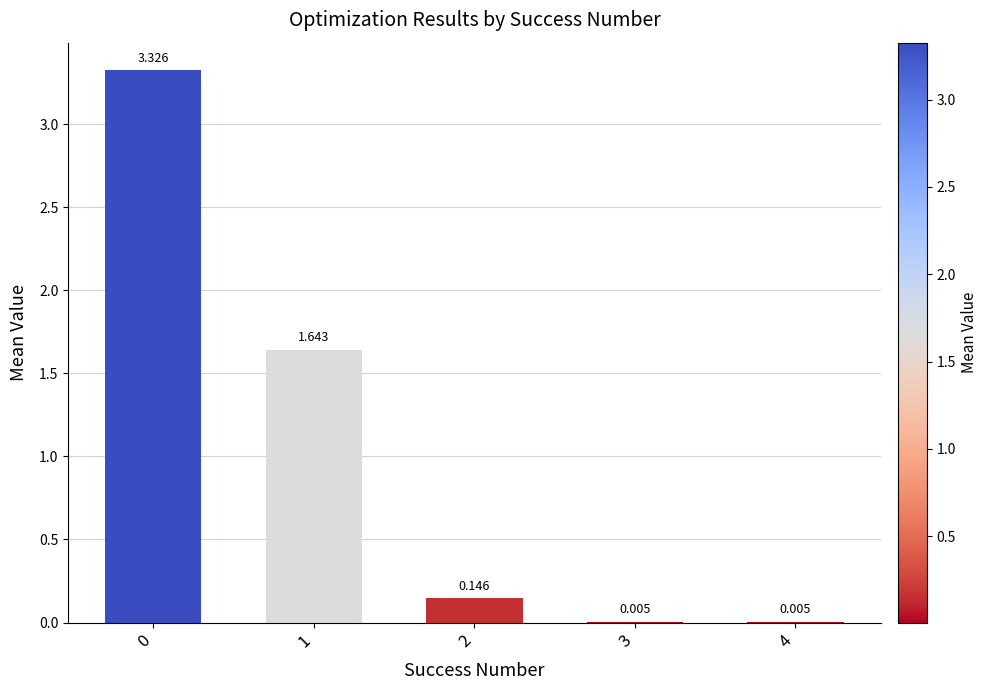

Reading left to right, what are all the values shown in this chart?

0=3.3	1=1.6	2=0.1	3=0.0	4=0.0